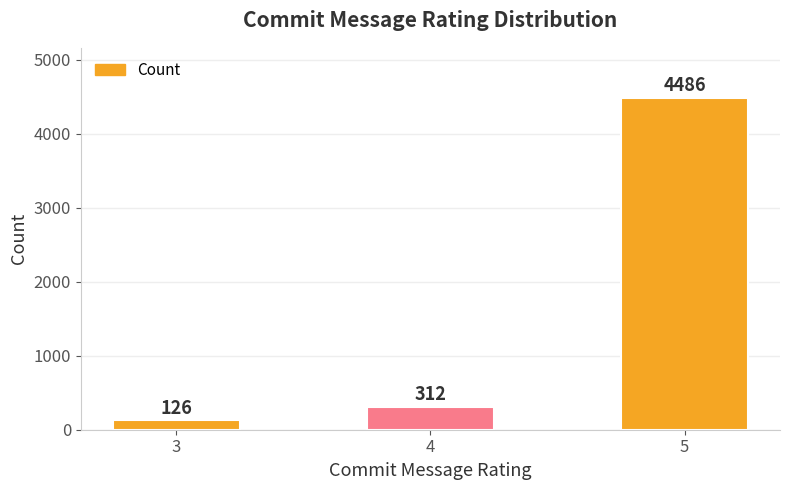

What is the average value?

1641